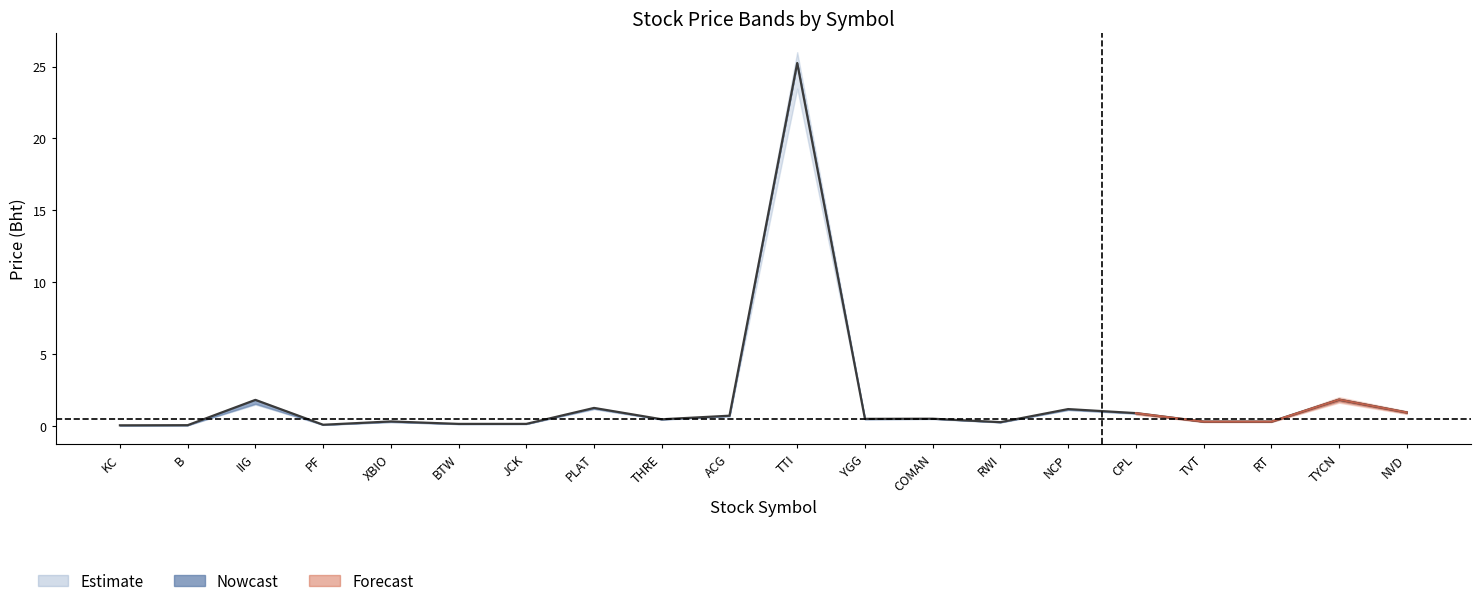

Does the chart have visible grid lines?

No